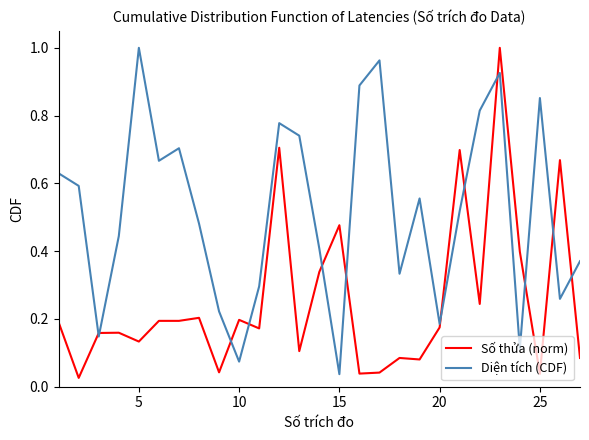

Which series ends up on top after the final intersection of Diện tích (CDF) and Số thửa (norm)?

Diện tích (CDF)